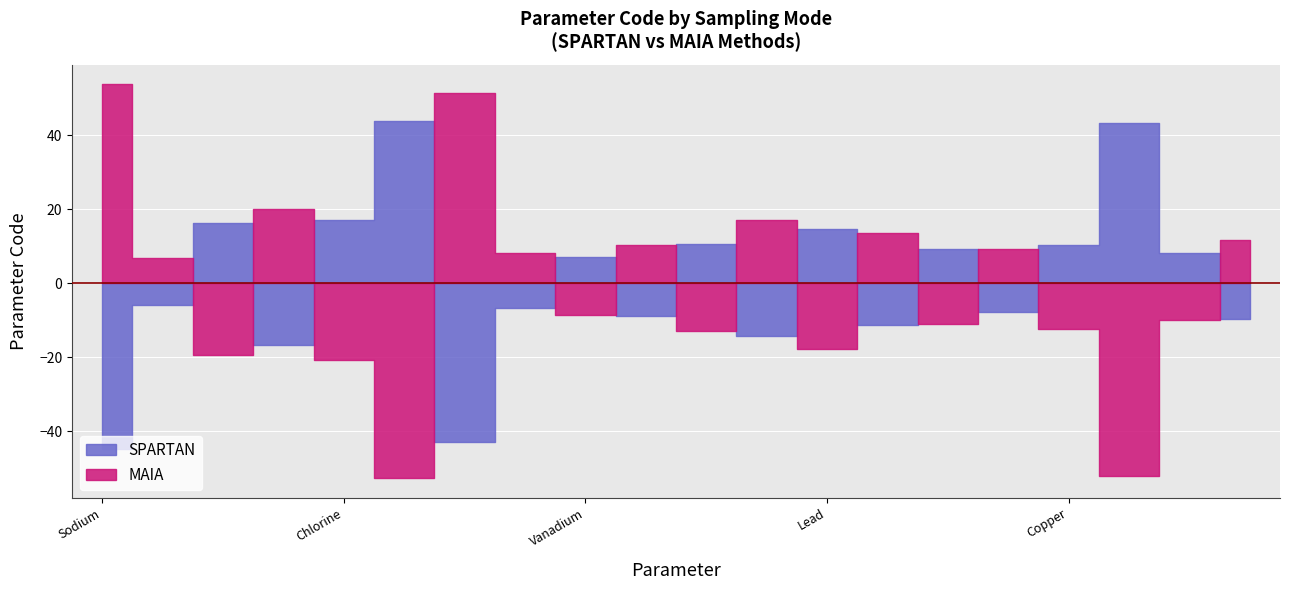

True or false: MAIA has more than 0 points higher than both neighbors.

True